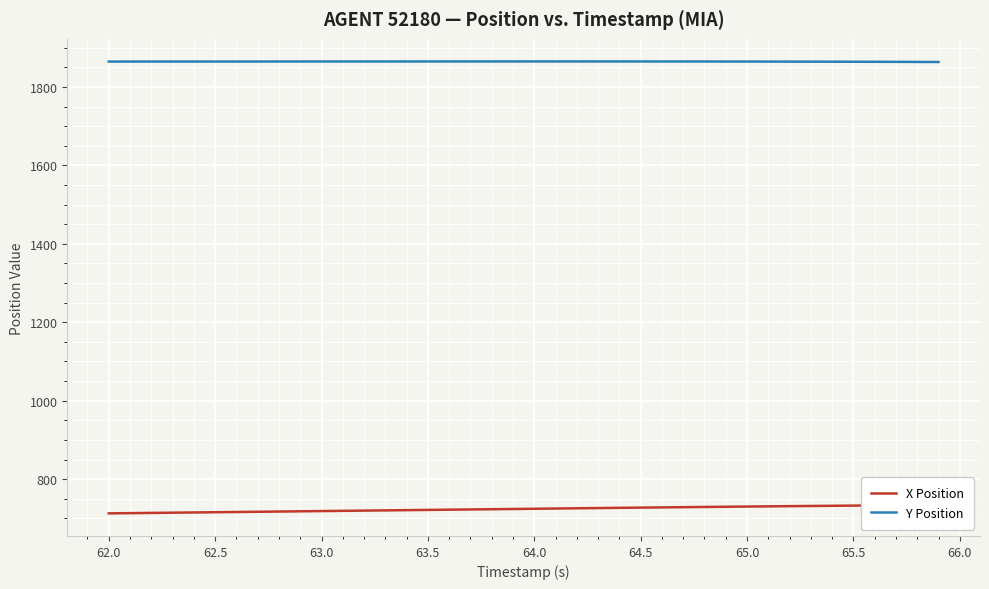

Is it true that Y Position equals 800.9 at 65.0?

False